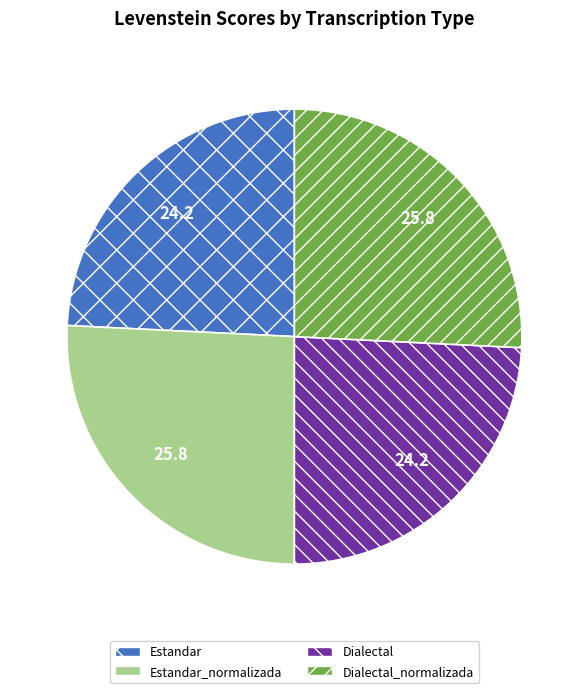

Approximately how many times larger is the value at Dialectal compared to Dialectal_normalizada?

0.9